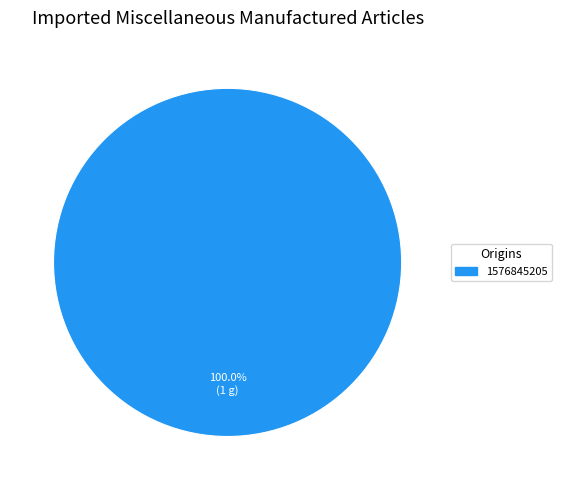

How many slices are in this pie chart?

1